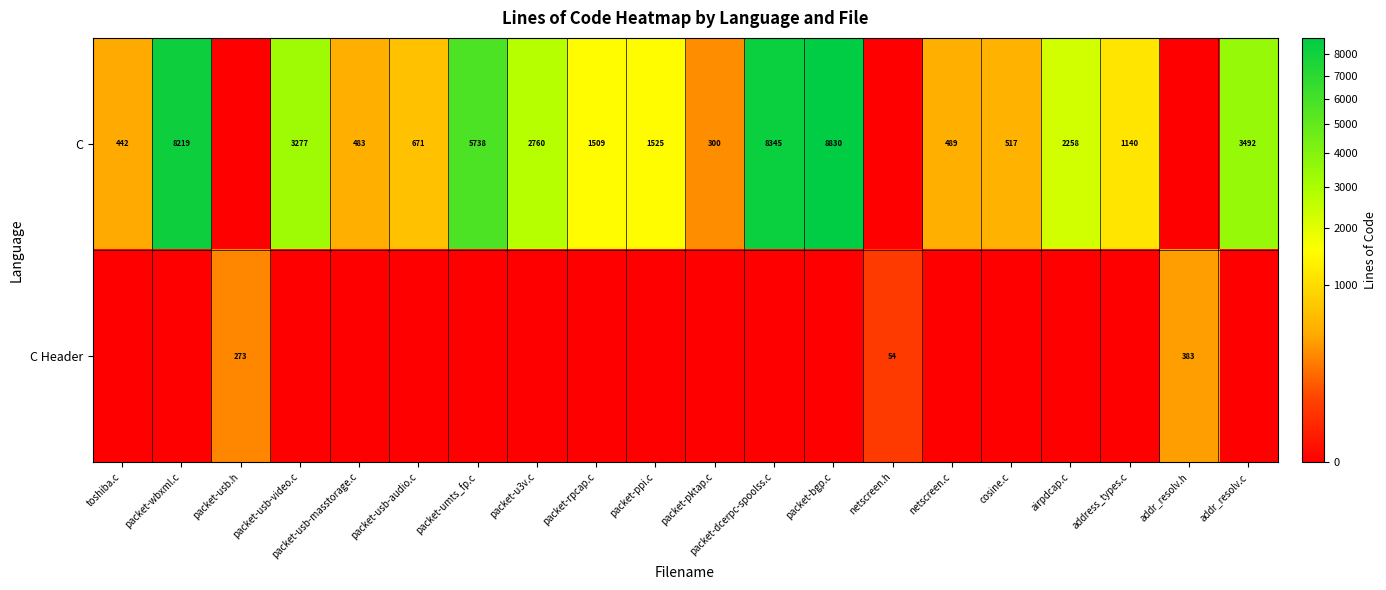

What is the difference between the C values at packet-dcerpc-spoolss.c and packet-bgp.c?

485